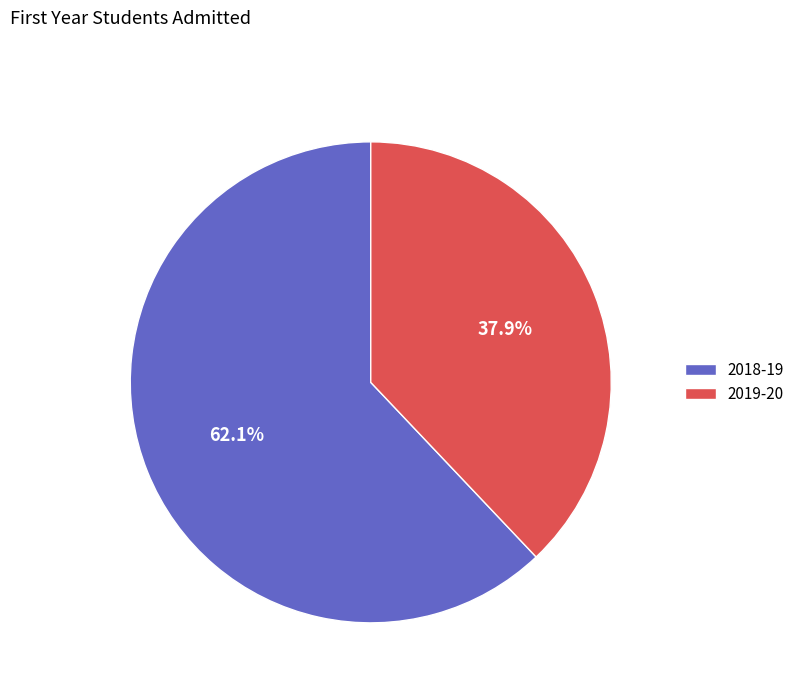

Between 2019-20 and 2018-19, which is larger?

2018-19